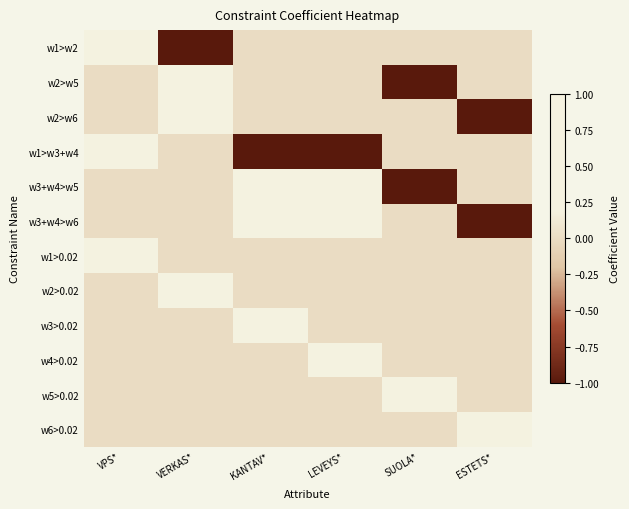

Reading left to right, what are all the values shown in this chart?

w1>w2: VPS*=1	VERKAS*=-1	KANTAV*=0	LEVEYS*=0	SUOLA*=0	ESTETS*=0
w2>w5: VPS*=0	VERKAS*=1	KANTAV*=0	LEVEYS*=0	SUOLA*=-1	ESTETS*=0
w2>w6: VPS*=0	VERKAS*=1	KANTAV*=0	LEVEYS*=0	SUOLA*=0	ESTETS*=-1
w1>w3+w4: VPS*=1	VERKAS*=0	KANTAV*=-1	LEVEYS*=-1	SUOLA*=0	ESTETS*=0
w3+w4>w5: VPS*=0	VERKAS*=0	KANTAV*=1	LEVEYS*=1	SUOLA*=-1	ESTETS*=0
w3+w4>w6: VPS*=0	VERKAS*=0	KANTAV*=1	LEVEYS*=1	SUOLA*=0	ESTETS*=-1
w1>0.02: VPS*=1	VERKAS*=0	KANTAV*=0	LEVEYS*=0	SUOLA*=0	ESTETS*=0
w2>0.02: VPS*=0	VERKAS*=1	KANTAV*=0	LEVEYS*=0	SUOLA*=0	ESTETS*=0
w3>0.02: VPS*=0	VERKAS*=0	KANTAV*=1	LEVEYS*=0	SUOLA*=0	ESTETS*=0
w4>0.02: VPS*=0	VERKAS*=0	KANTAV*=0	LEVEYS*=1	SUOLA*=0	ESTETS*=0
w5>0.02: VPS*=0	VERKAS*=0	KANTAV*=0	LEVEYS*=0	SUOLA*=1	ESTETS*=0
w6>0.02: VPS*=0	VERKAS*=0	KANTAV*=0	LEVEYS*=0	SUOLA*=0	ESTETS*=1